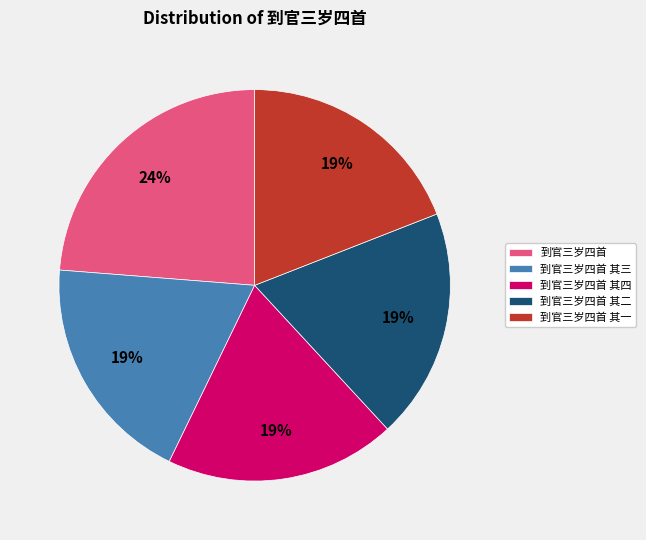

What percentage is the 到官三岁四首 其一 slice, to the nearest percent?

19%